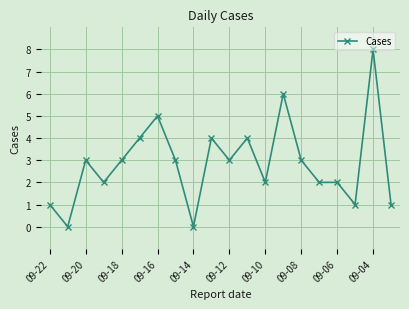

What is the maximum value shown in the chart?

8